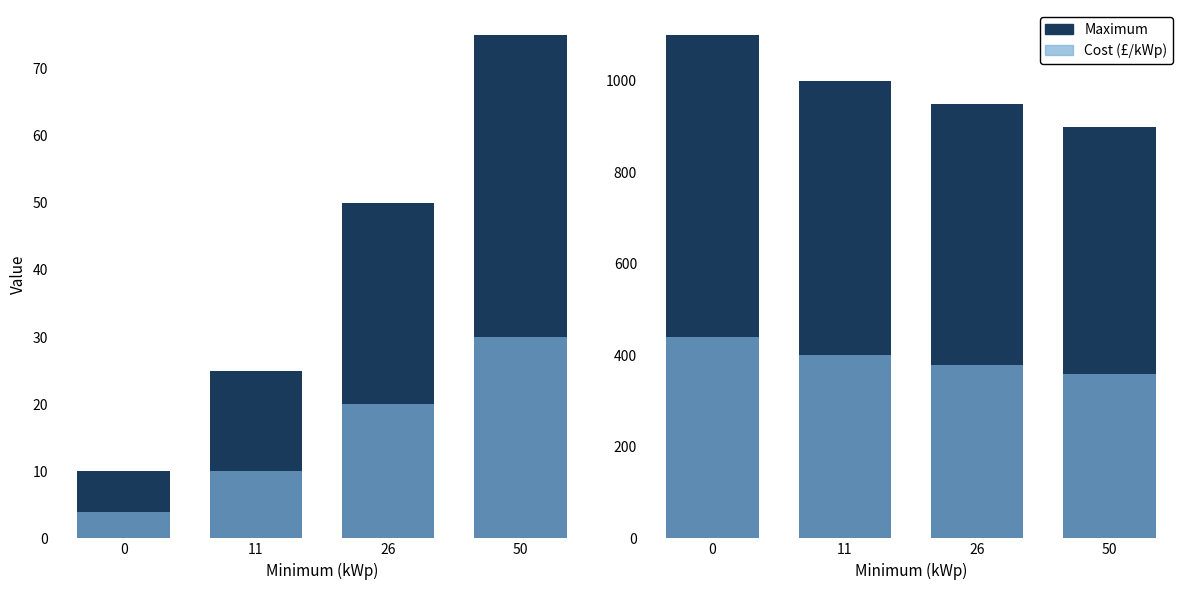

How many Maximum values are between 950 and 1100?

3